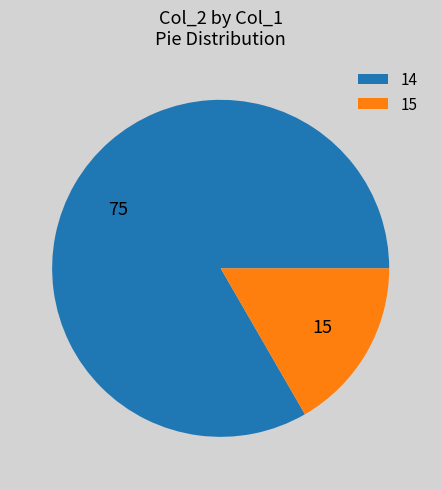

What is the ratio of the value at 14 to the value at 15?

5.0